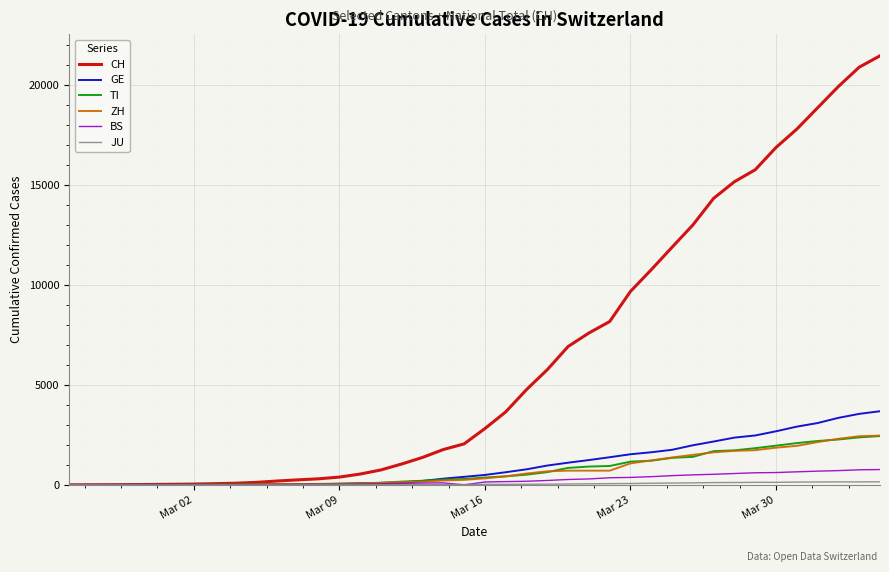

Which series has the widest spread of values?

CH